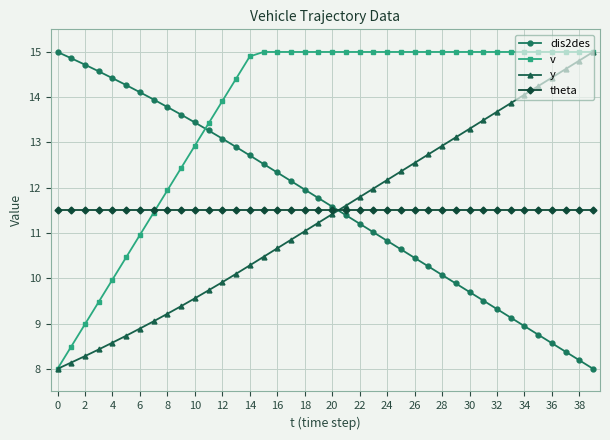

Which series ends up on top after the final intersection of dis2des and theta?

theta